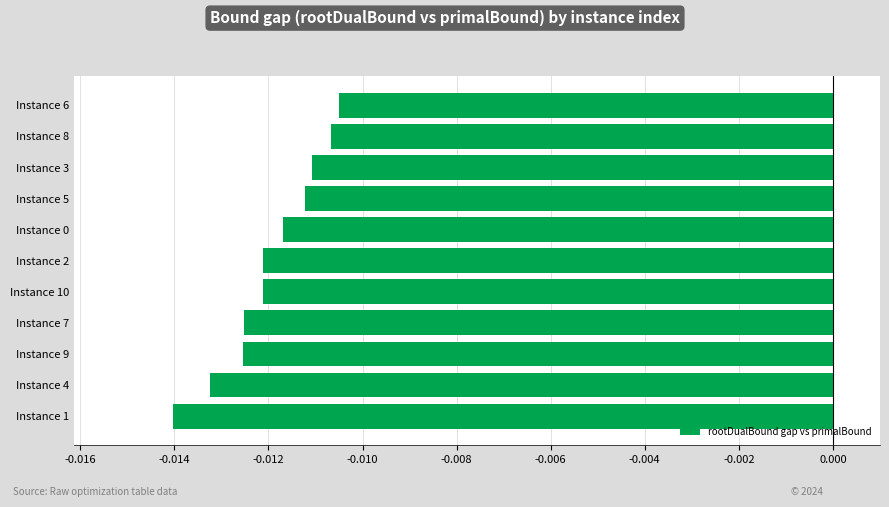

Which has a higher value, Instance 0 or Instance 3?

Instance 3